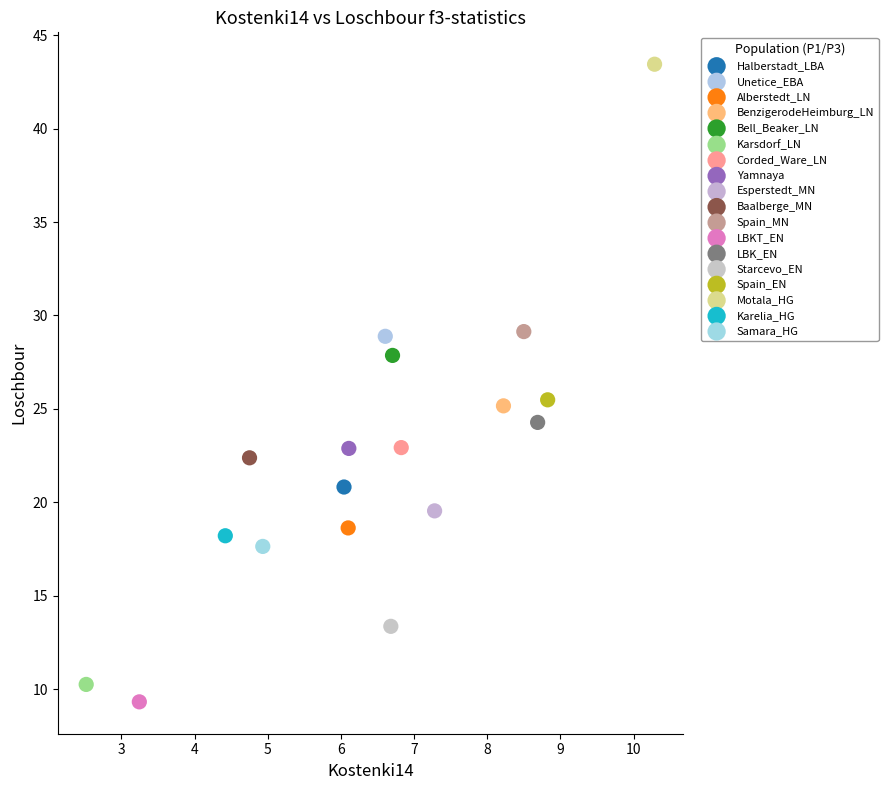

What are all the series names shown in the legend?

Halberstadt_LBA, Unetice_EBA, Alberstedt_LN, BenzigerodeHeimburg_LN, Bell_Beaker_LN, Karsdorf_LN, Corded_Ware_LN, Yamnaya, Esperstedt_MN, Baalberge_MN, Spain_MN, LBKT_EN, LBK_EN, Starcevo_EN, Spain_EN, Motala_HG, Karelia_HG, Samara_HG